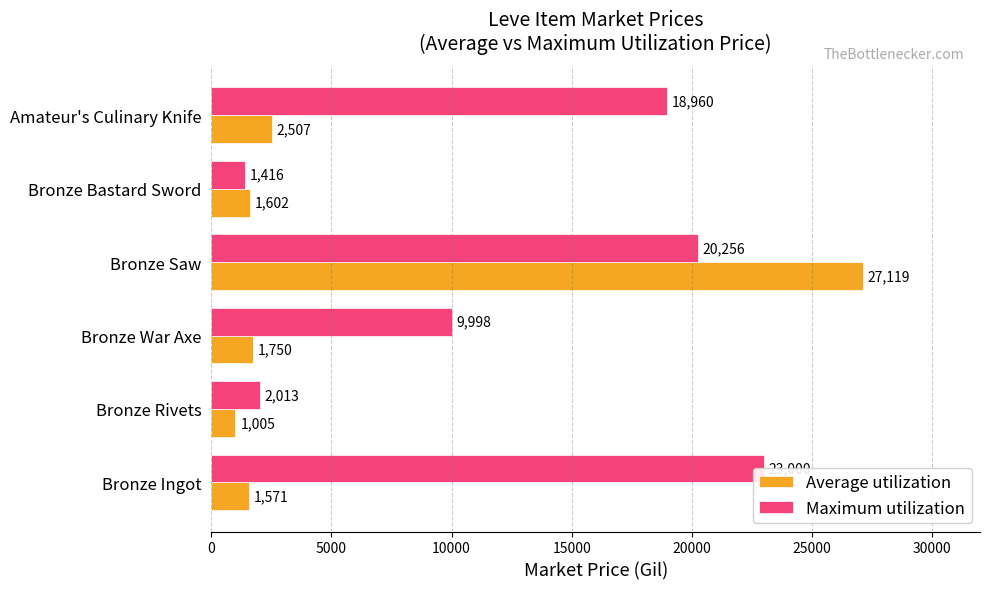

Which series has the largest total across all categories?

Maximum utilization